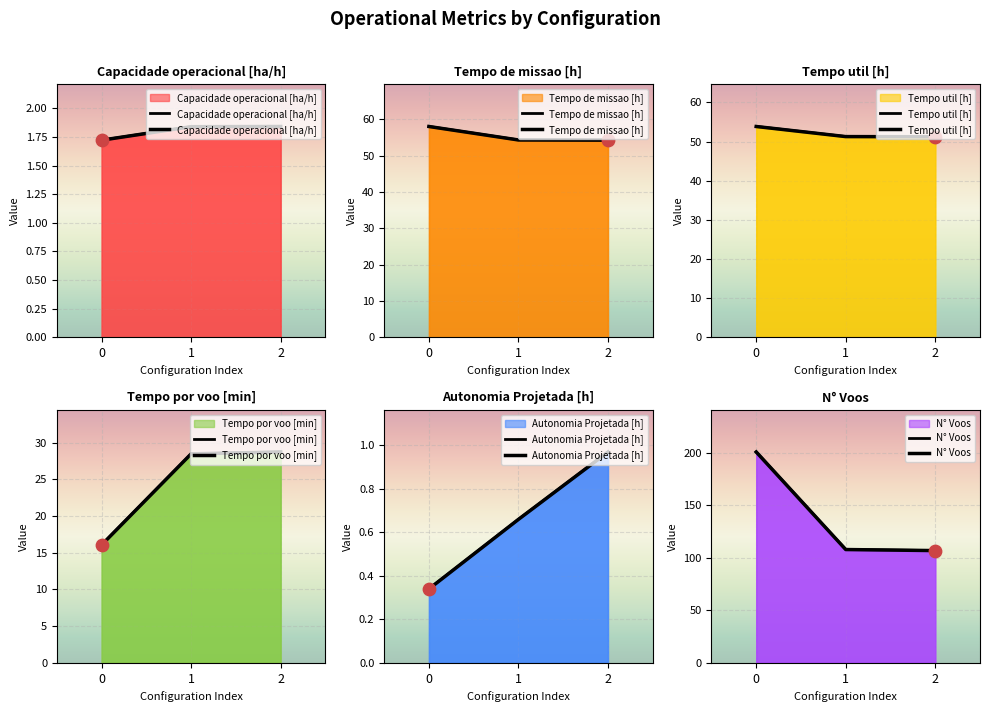

At how many categories does at least one series exceed 30?

3